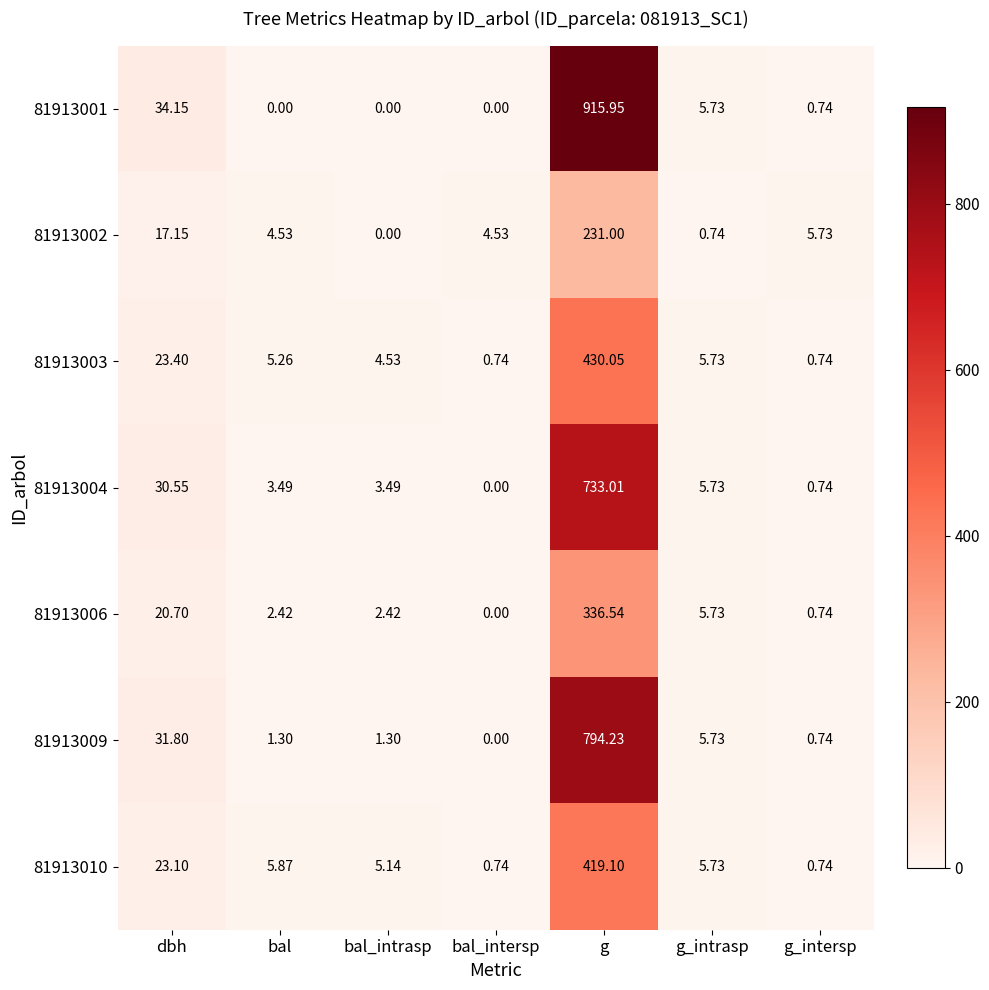

Where does the 81913006 series first go above 2?

dbh